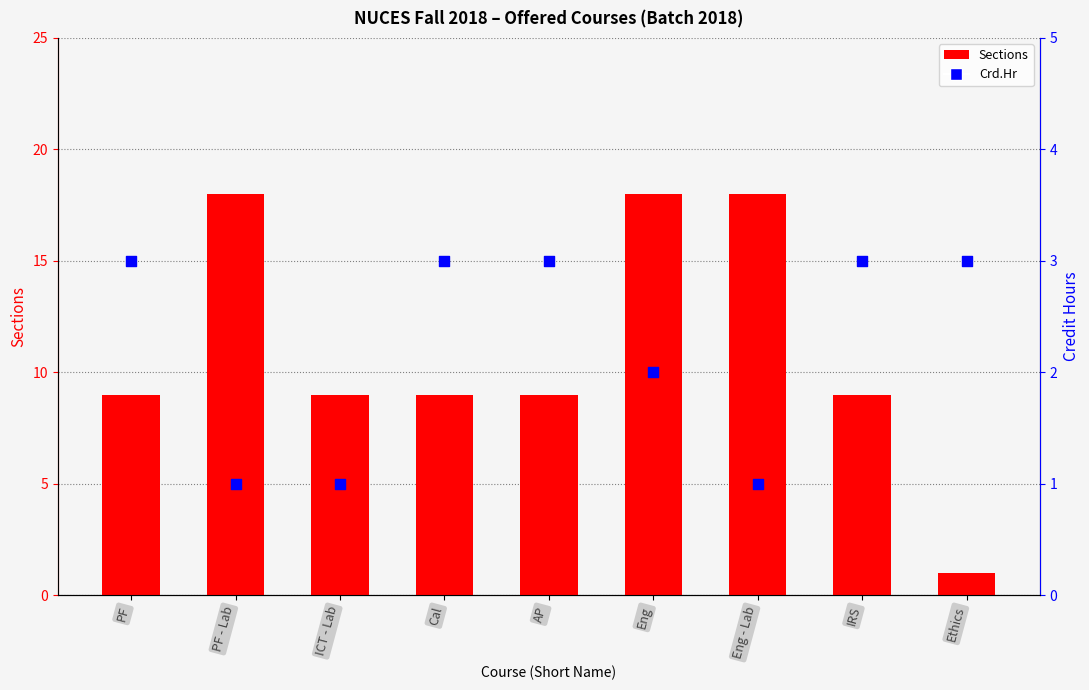

Which series has the widest spread of Y values?

Sections